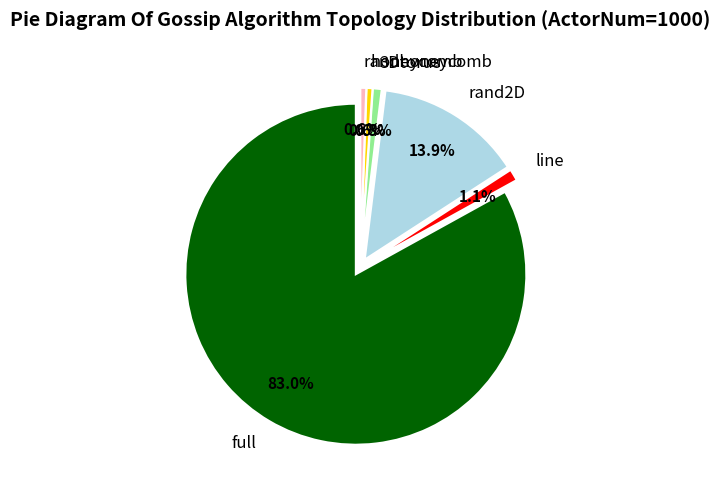

Which has a higher value, randhoneycomb or 3Dtorus?

3Dtorus